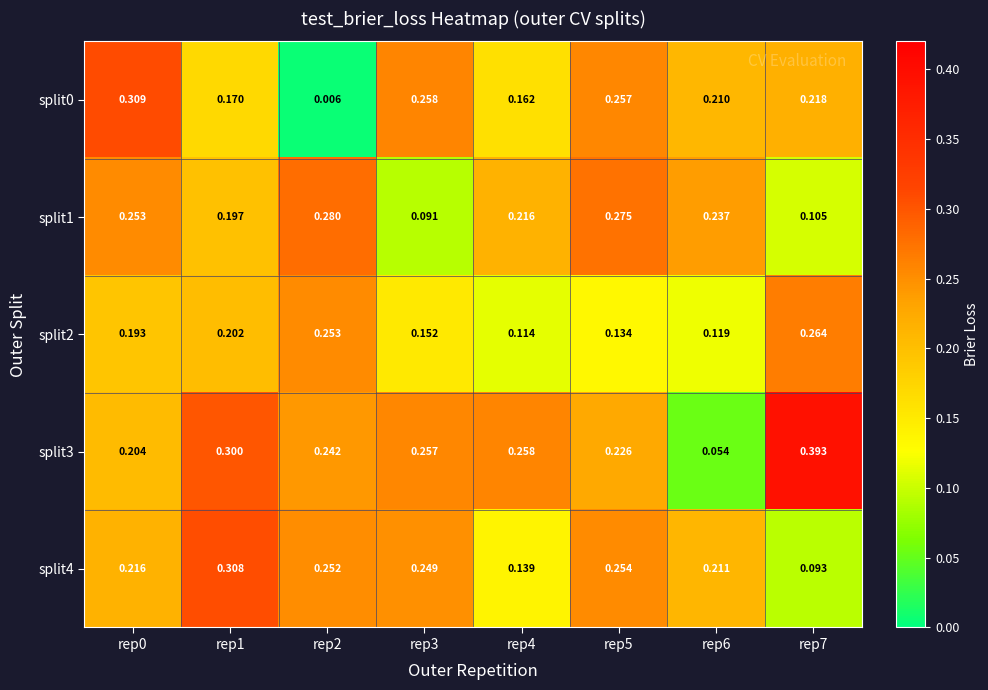

Is the value of split0 at rep5 greater than the value of split1 at rep0?

Yes